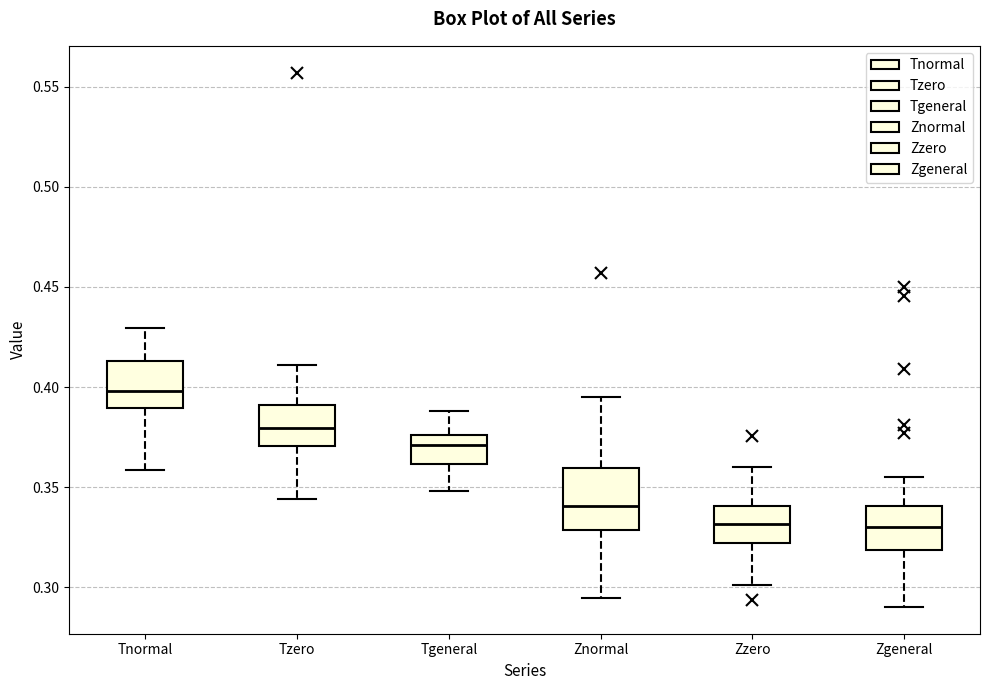

Reading left to right, read every box against the y-axis: the position of its median line, the range the box covers, and the ends of its whiskers. The values are not printed on the chart, so give them approximately, as read against the axis.

Tnormal: median 0.400, box 0.390 to 0.415, whiskers 0.360 to 0.430
Tzero: median 0.380, box 0.370 to 0.390, whiskers 0.345 to 0.410
Tgeneral: median 0.370, box 0.360 to 0.375, whiskers 0.350 to 0.390
Znormal: median 0.340, box 0.330 to 0.360, whiskers 0.295 to 0.395
Zzero: median 0.330, box 0.320 to 0.340, whiskers 0.300 to 0.360
Zgeneral: median 0.330, box 0.320 to 0.340, whiskers 0.290 to 0.355